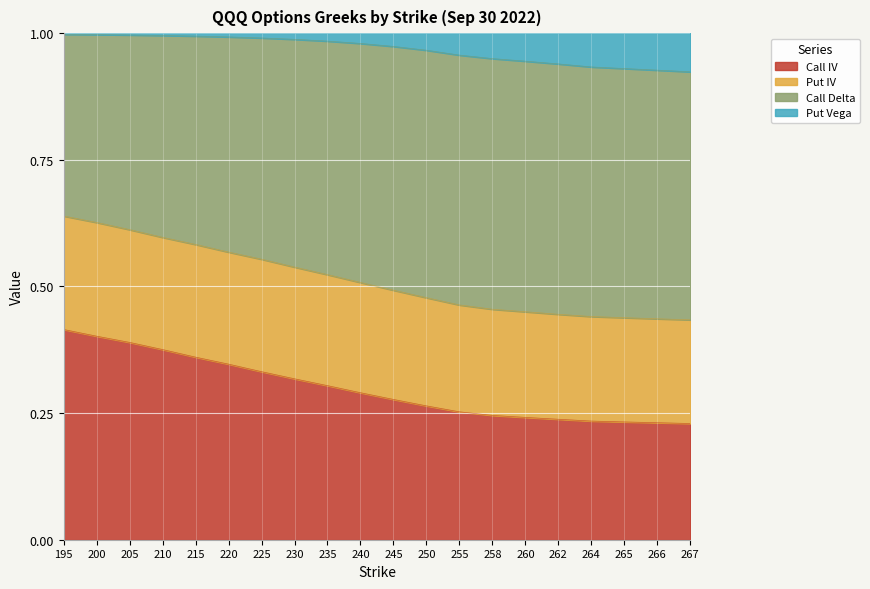

Where is Call Delta nearest to the value 0?

267